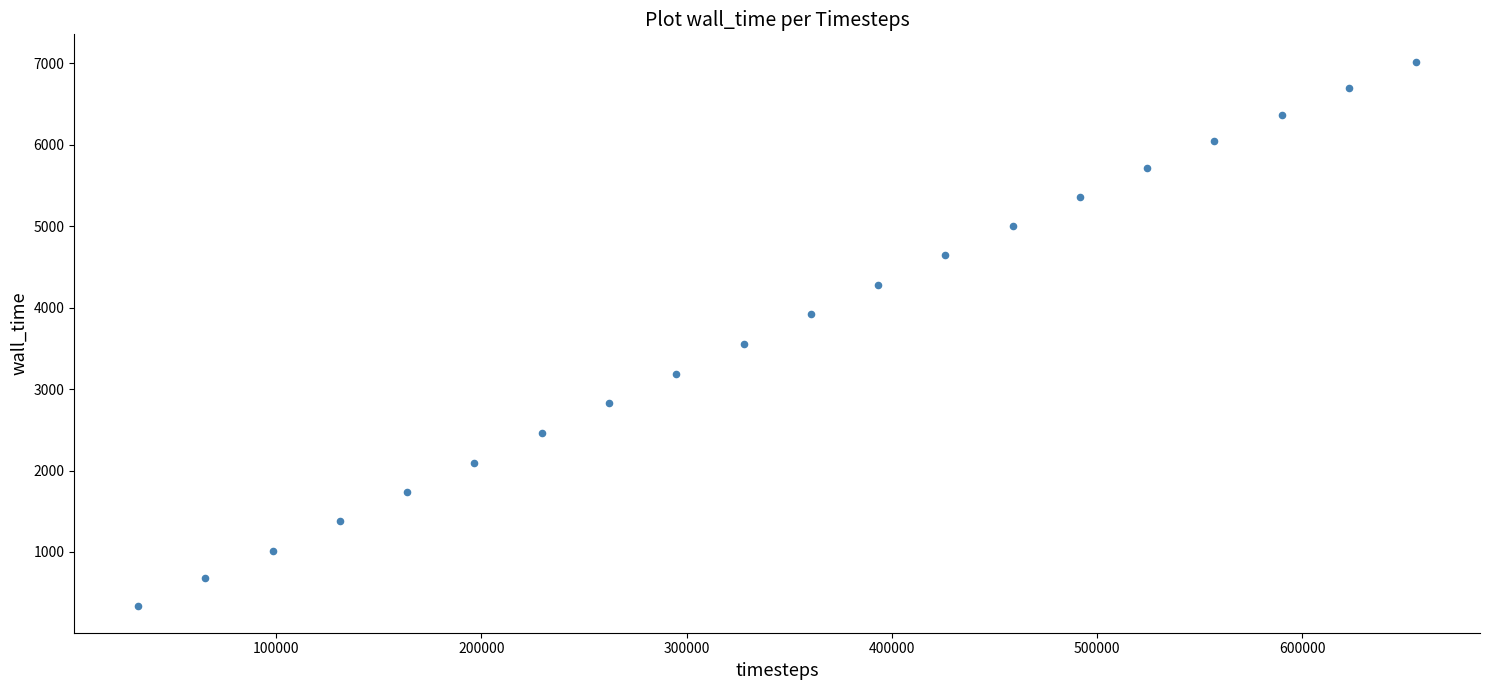

What Y value in the scatter plot is closest to 3682?

3559.8